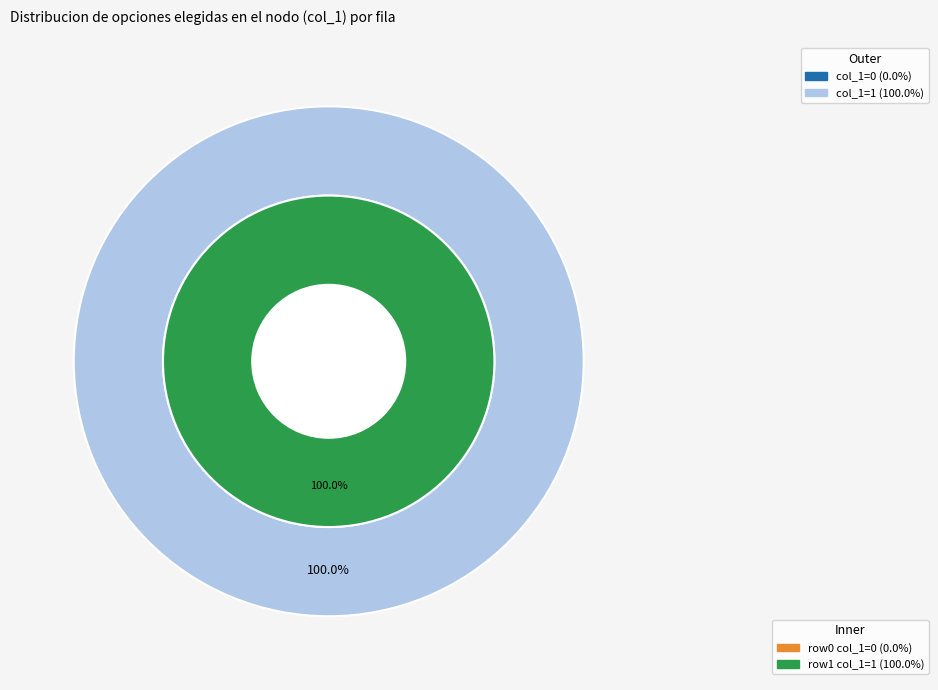

Is it true that 1497287155 is 99% of the pie?

False